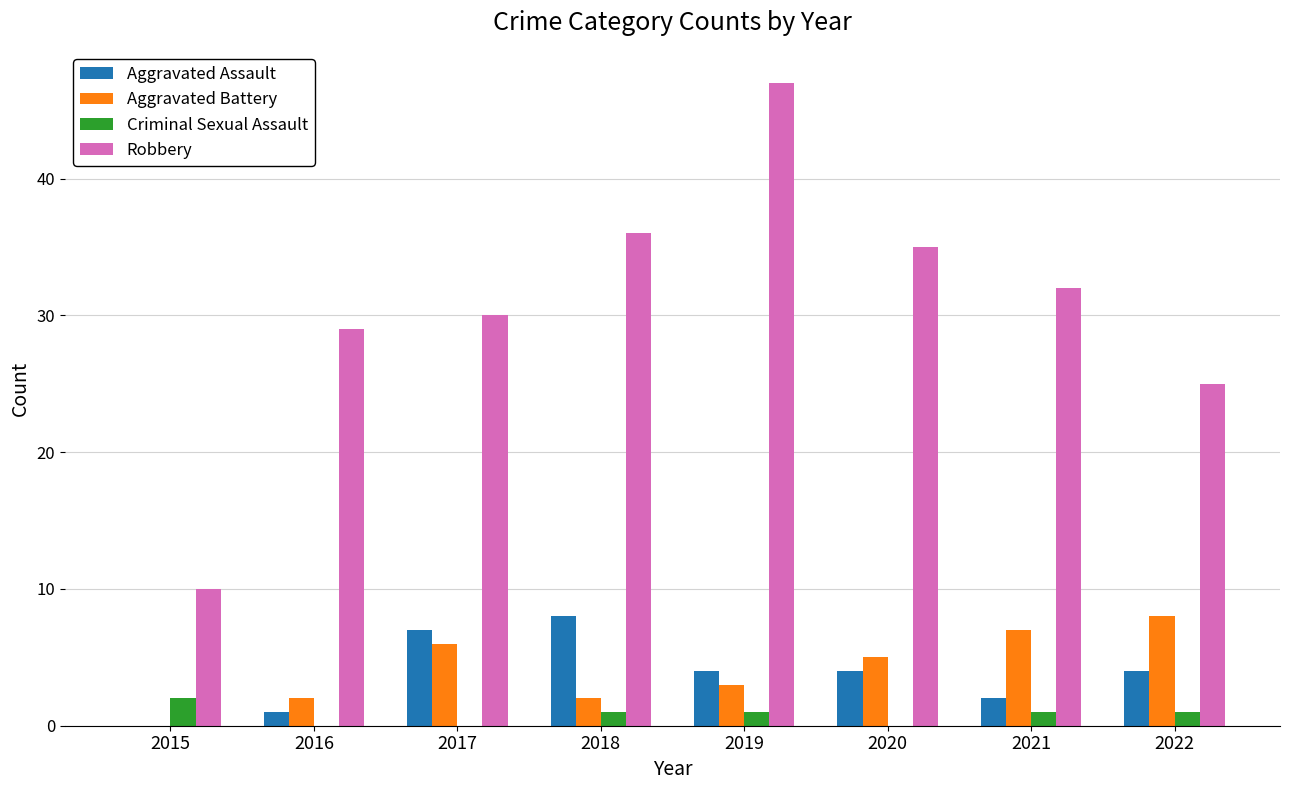

Count the number of data series in this chart.

4